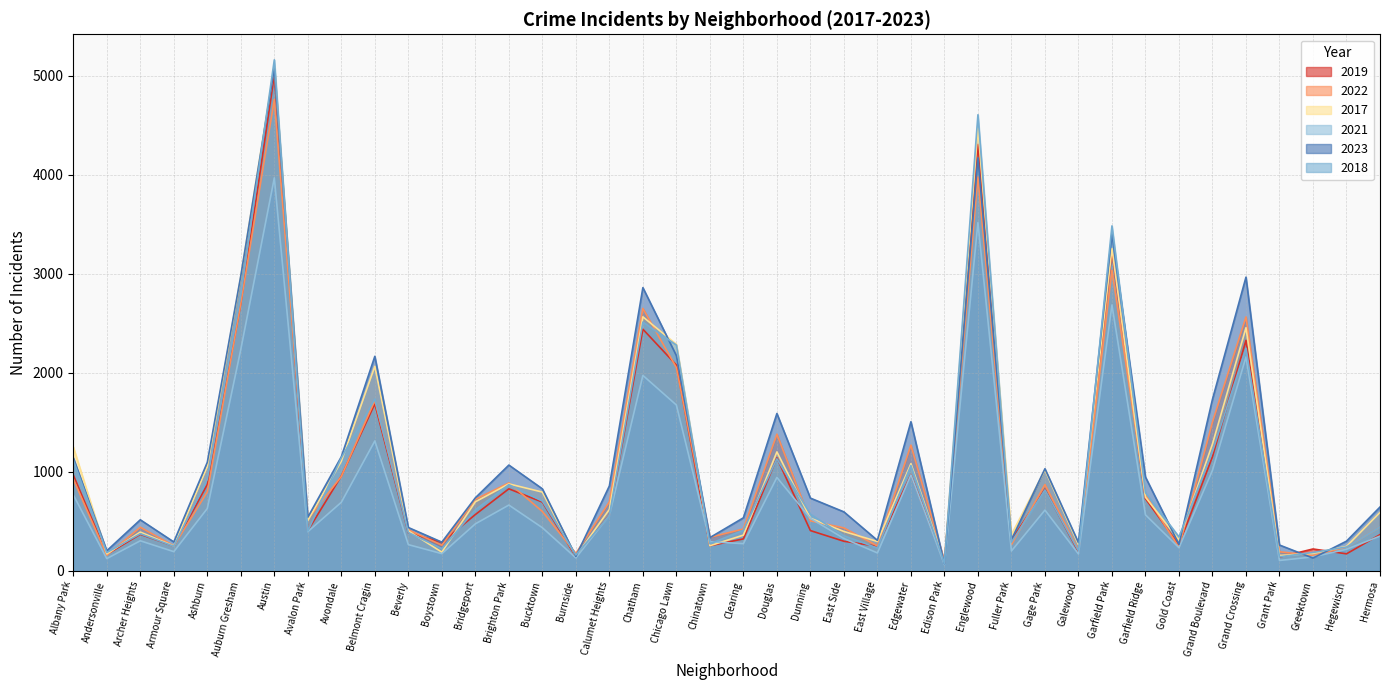

At which category does 2022 reach its first local valley?

Andersonville